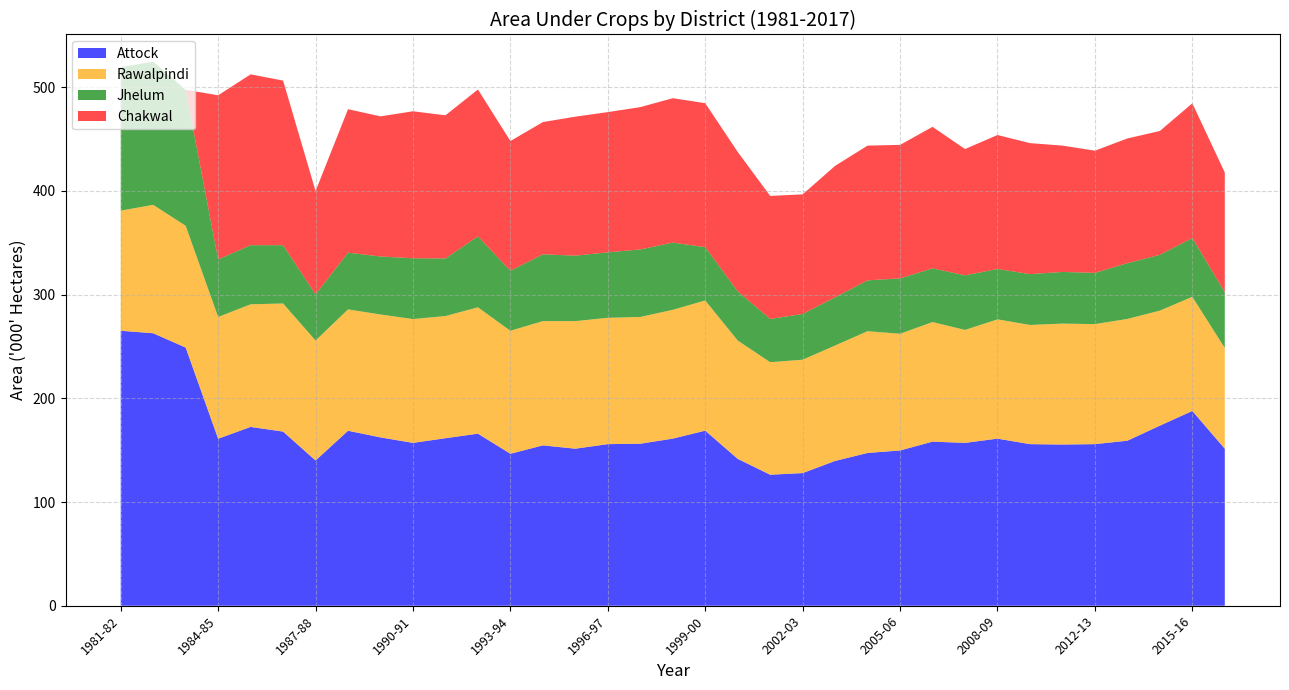

Reading right to left, what are all the values shown in this chart?

Attock: 151.3	187.8	173.6	159.1	155.8	155.4	155.8	161.1	157.0	158.2	149.7	147.3	139.6	127.9	126.3	141.6	168.8	161.1	156.2	155.8	151.4	154.6	146.5	165.9	161.5	157.0	162.3	168.7	140.0	167.9	172.4	161.0	248.9	262.7	265.1
Rawalpindi: 97.1	110.1	110.9	117.4	115.7	116.6	114.9	115.0	108.9	115.3	112.5	117.4	111.3	109.3	108.5	114.1	125.5	124.2	122.2	121.8	123.0	119.8	118.6	121.8	117.8	119.4	118.5	117.0	115.7	123.5	118.2	117.4	117.4	123.8	115.8
Jhelum: 53.8	56.7	53.8	53.8	49.4	49.8	49.0	48.6	52.6	51.8	53.4	49.0	46.5	44.1	41.7	47.4	51.4	64.8	65.1	63.1	63.1	64.4	57.9	68.4	55.5	58.6	55.9	54.7	44.5	56.2	57.0	55.5	131.1	138.0	138.4
Chakwal: 115.3	129.9	119.4	120.2	117.8	121.8	126.3	129.1	121.8	136.4	128.7	129.9	126.7	115.3	118.6	134.4	138.8	139.2	137.2	135.2	134.0	127.5	125.0	141.6	138.0	141.7	135.1	138.3	99.6	158.7	164.7	158.2	0.0	0.0	0.0